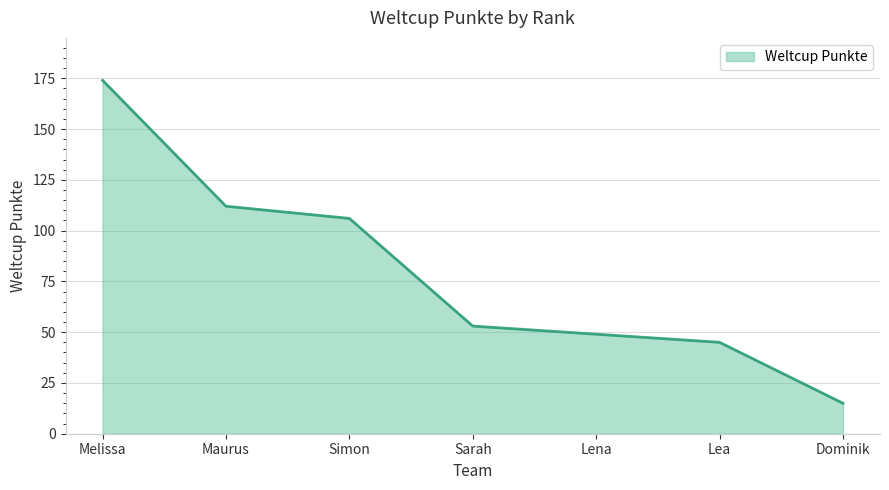

What position from the right is Maurus?

6